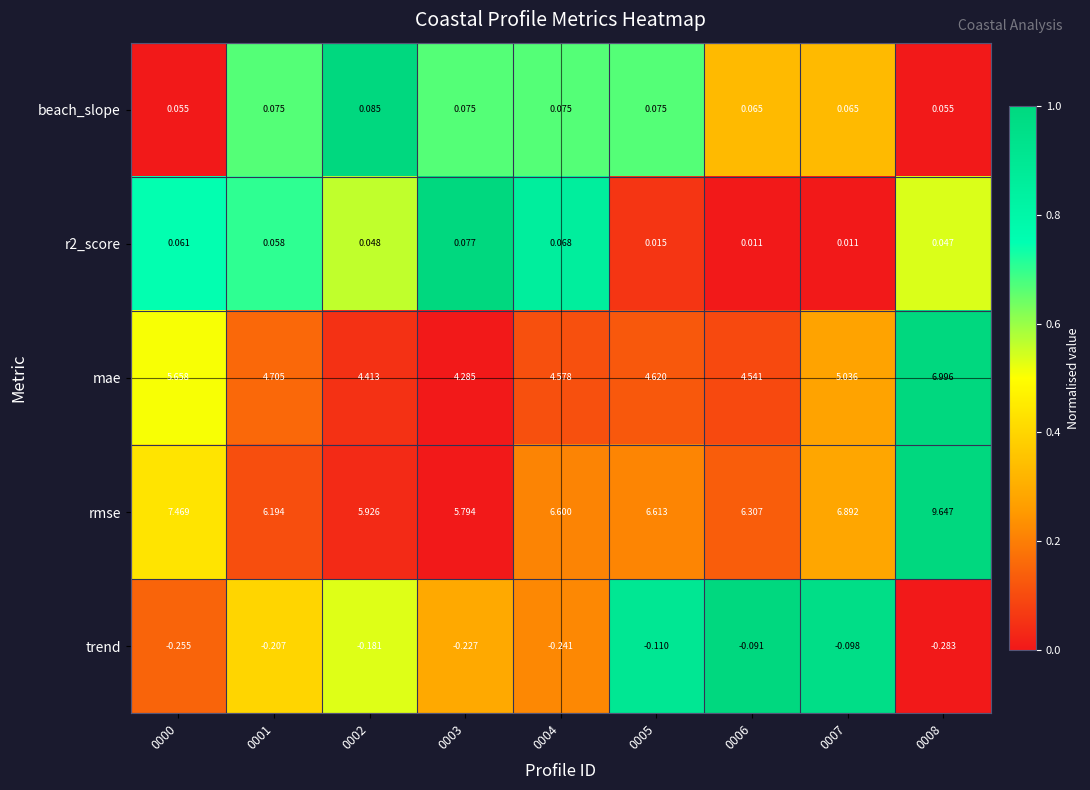

Is the value of mae at 0002 greater than the value of beach_slope at 0004?

Yes